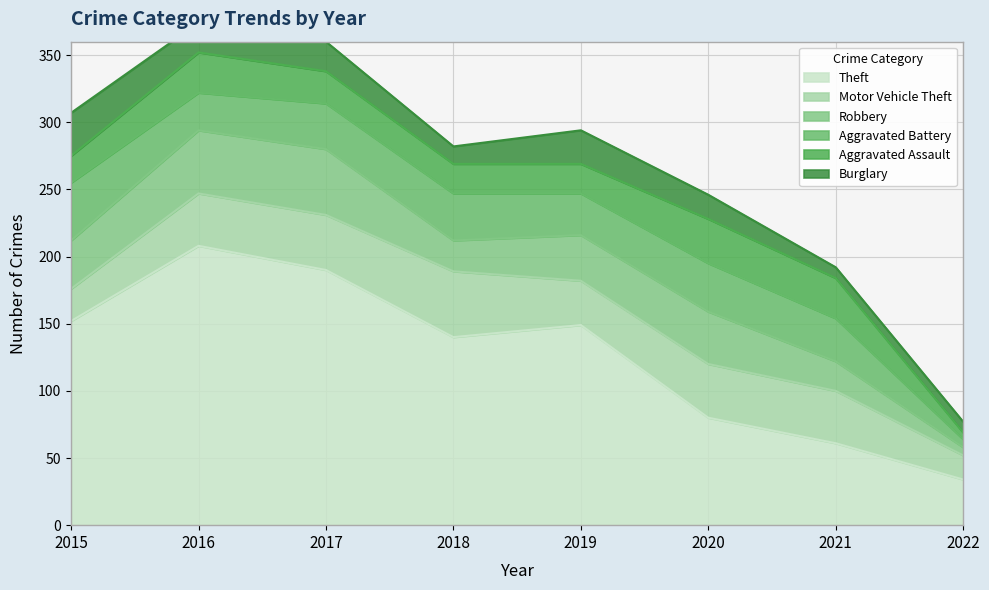

In Aggravated Assault, how many points are higher than both neighbors (excluding endpoints)?

2